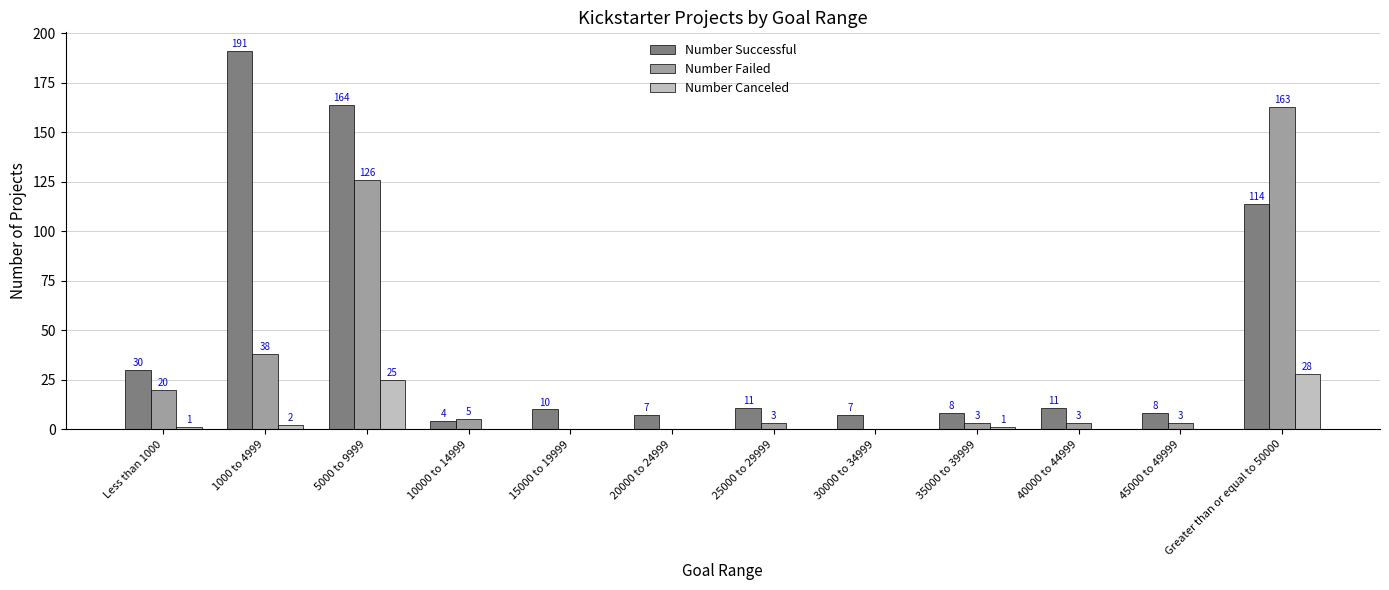

What value does the Number Canceled series have at 5000 to 9999?

25